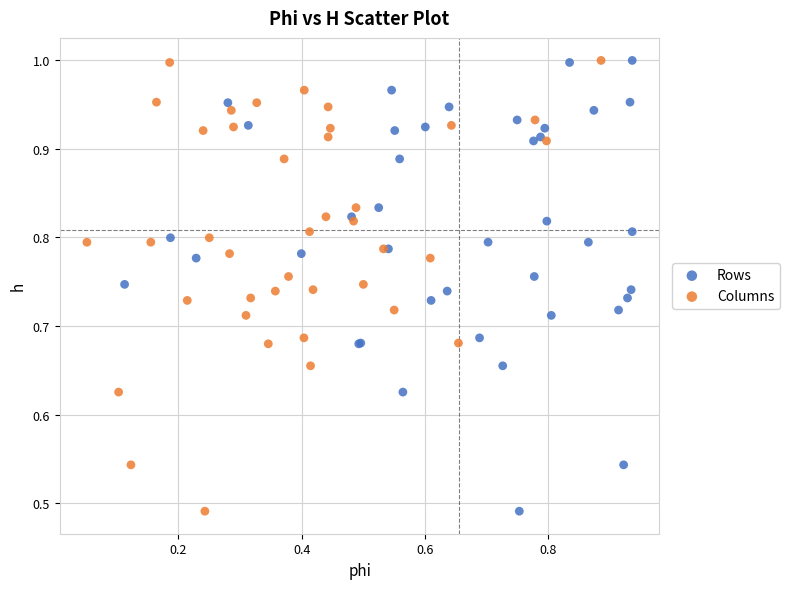

What are all the series names shown in the legend?

Rows, Columns